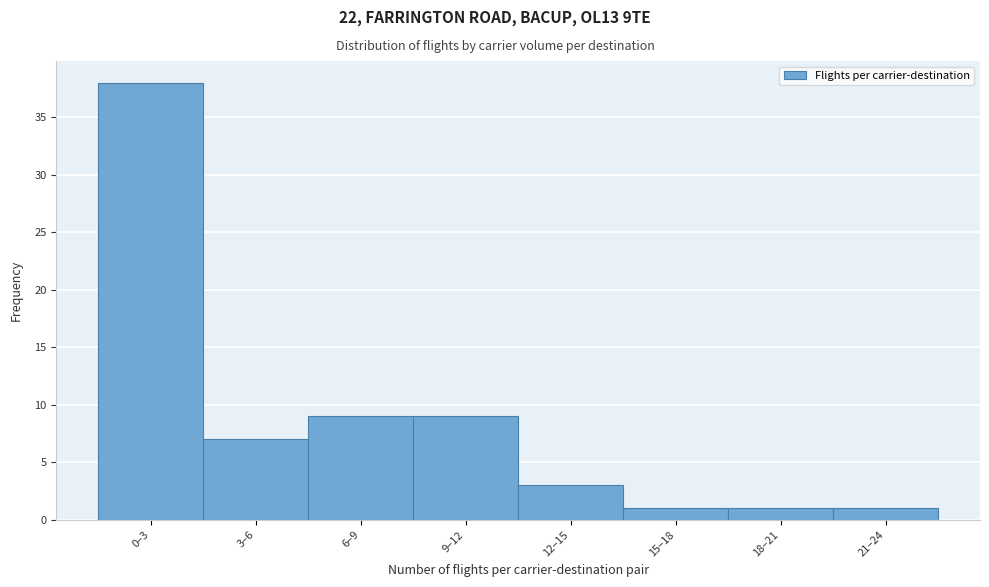

Reading left to right, extract all data points from this chart.

0–3=38	3–6=7	6–9=9	9–12=9	12–15=3	15–18=1	18–21=1	21–24=1